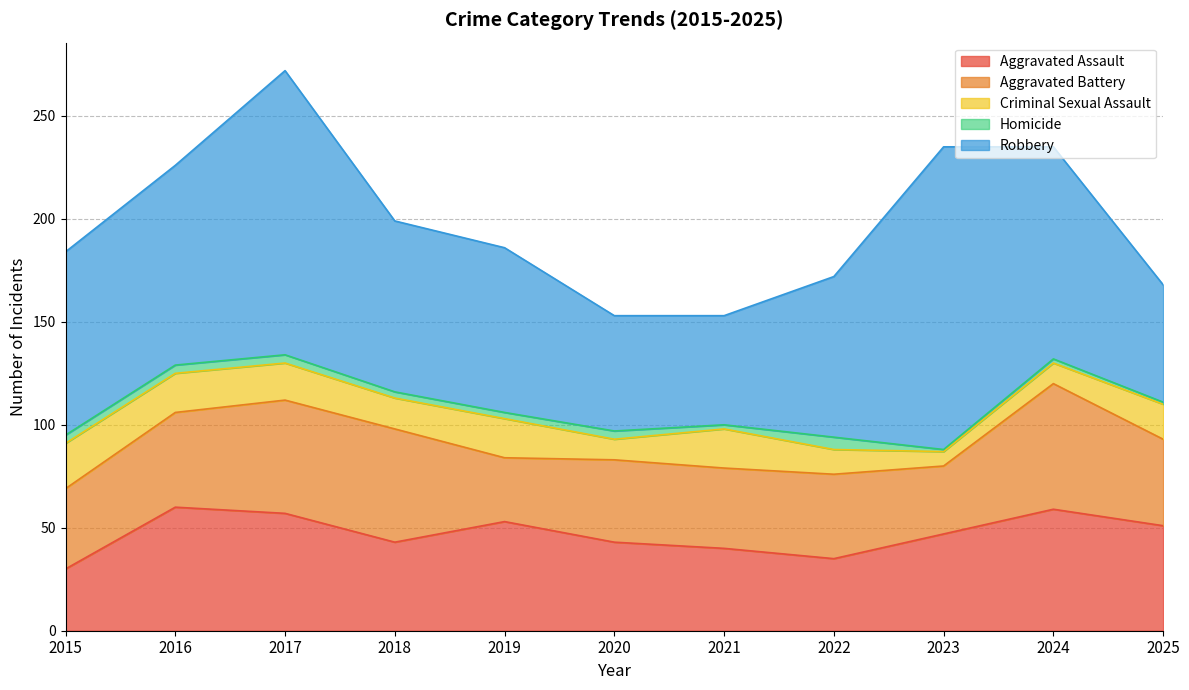

The Robbery series shows 57 at 2025. True or false?

True